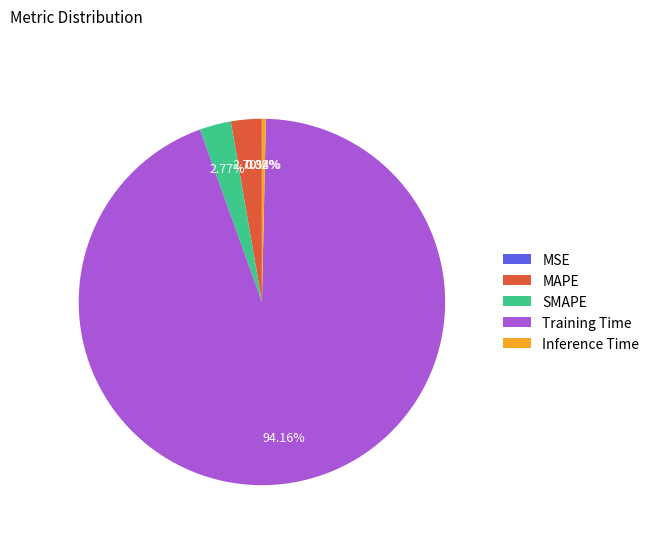

The MAPE slice represents 3% of the pie. True or false?

True